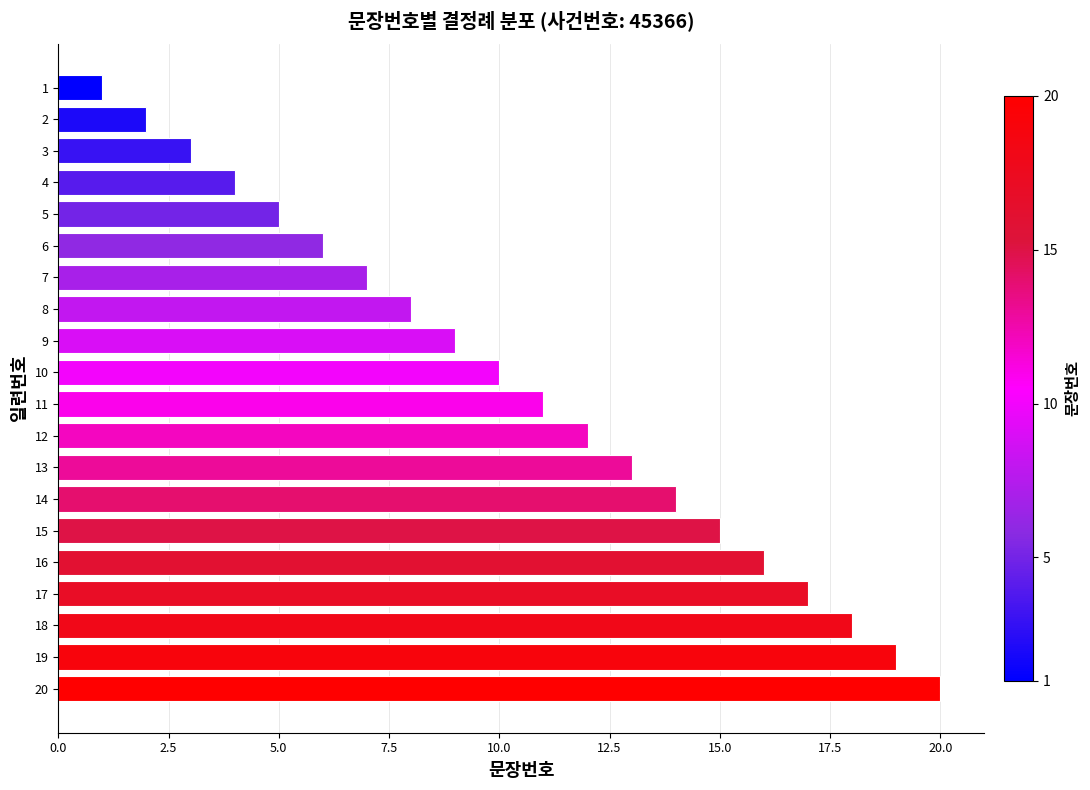

List the labels in order of value, smallest first.

1, 2, 3, 4, 5, 6, 7, 8, 9, 10, 11, 12, 13, 14, 15, 16, 17, 18, 19, 20